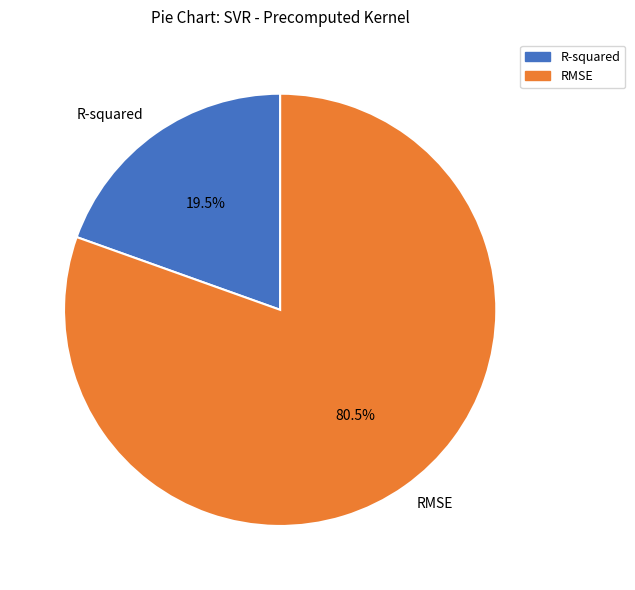

Do R-squared and RMSE together represent more than half of the pie?

Yes